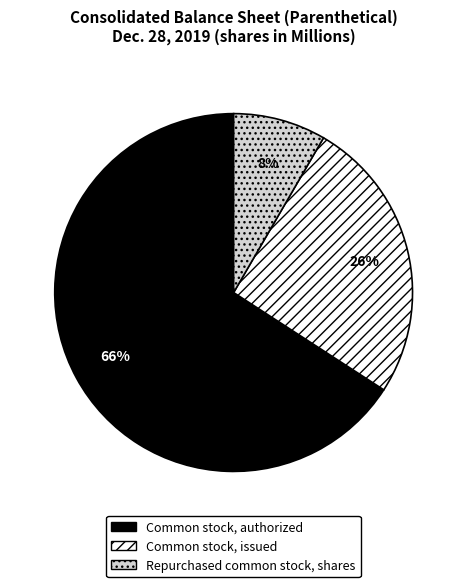

Combined, do Repurchased common stock, shares and Common stock, authorized account for over 50%?

Yes